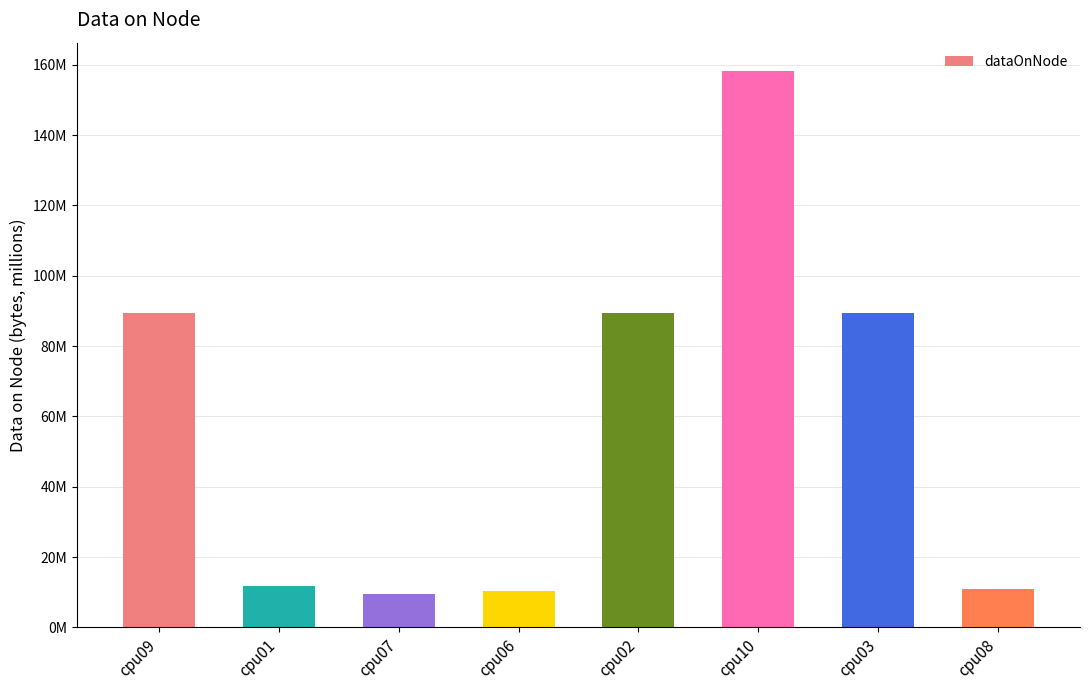

Rank the categories by value from lowest to highest.

cpu07, cpu06, cpu08, cpu01, cpu09, cpu03, cpu02, cpu10